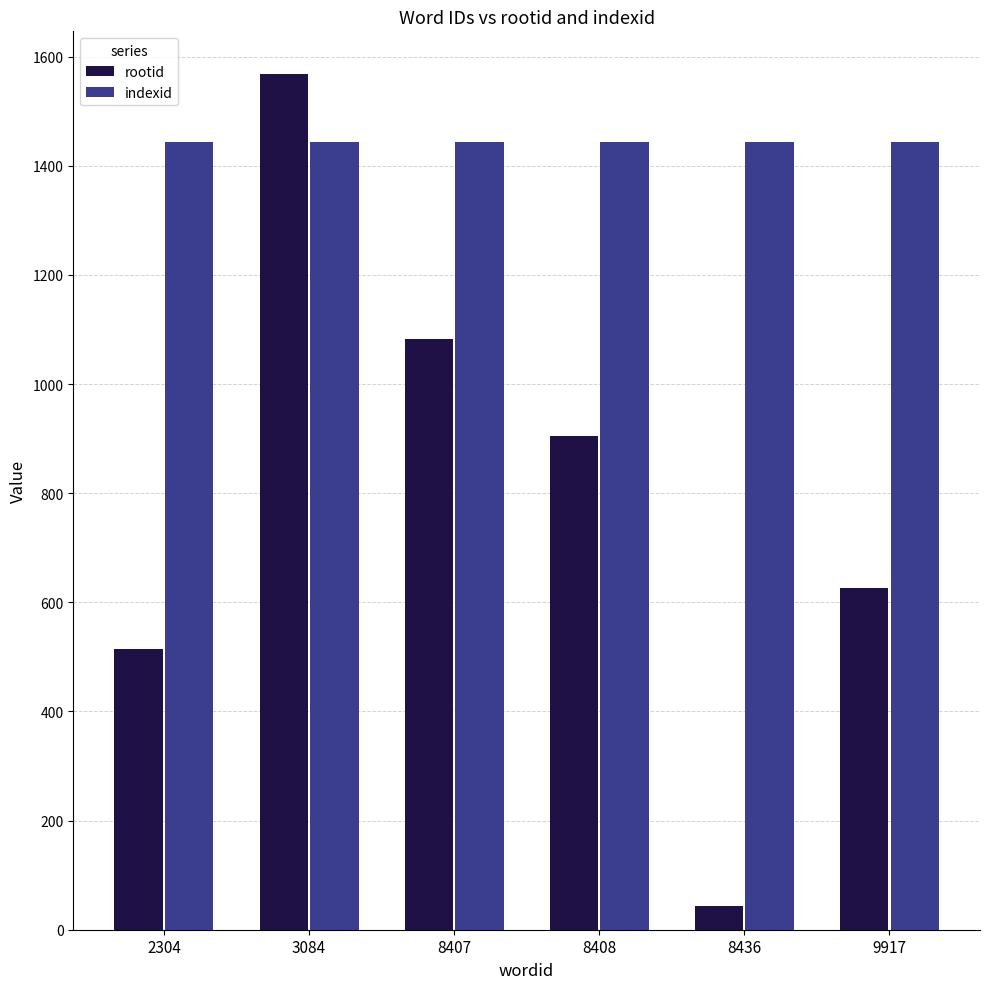

Which series has the largest range (max minus min)?

rootid